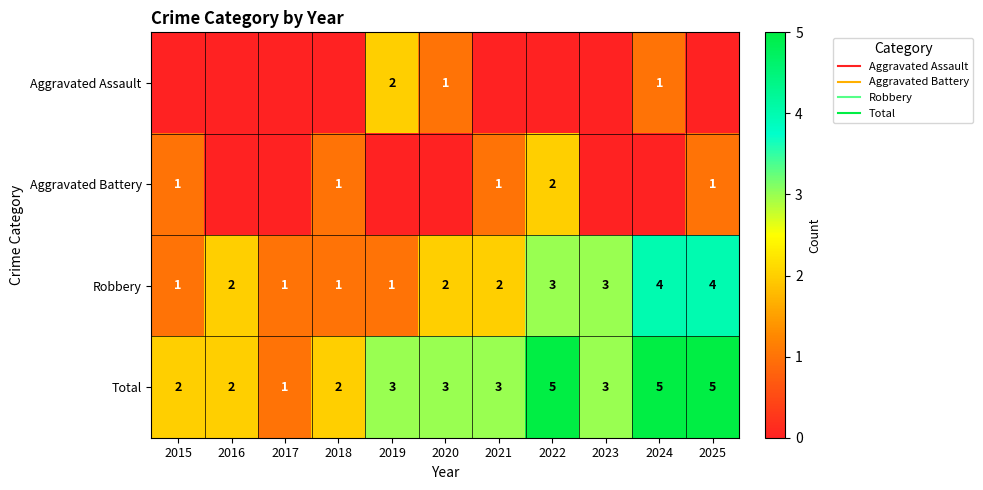

Which has a higher value, 2015 or 2021?

2015